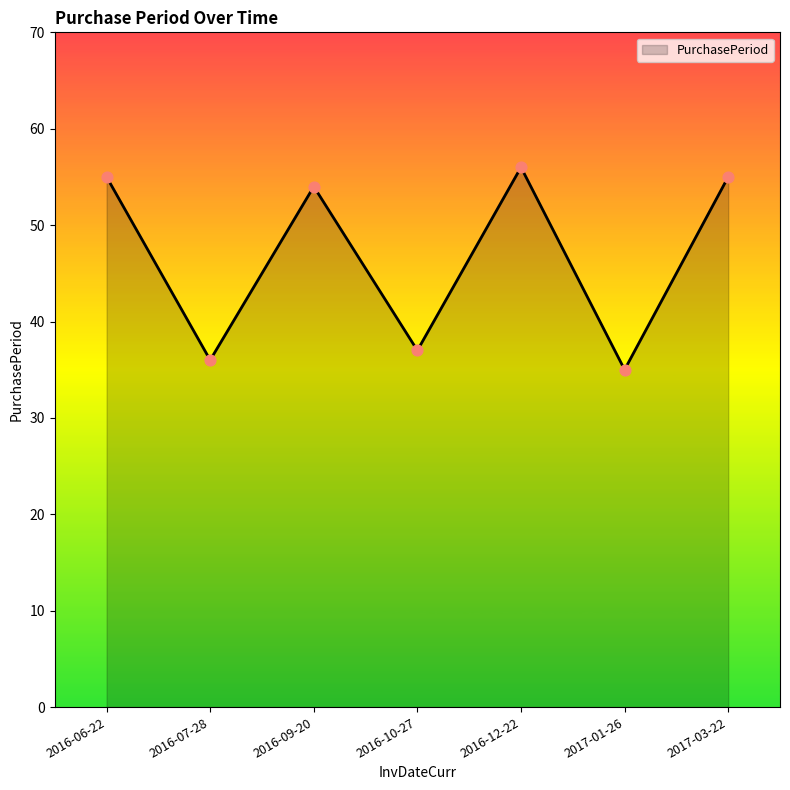

Between 2017-01-26 and 2017-03-22, which is larger?

2017-03-22